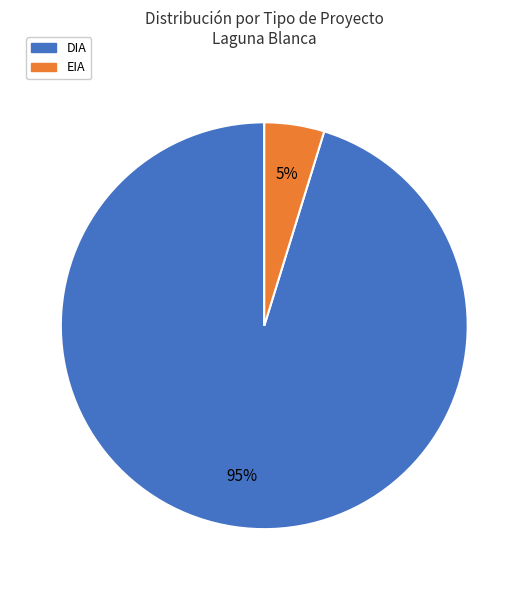

How many slices are in this pie chart?

2